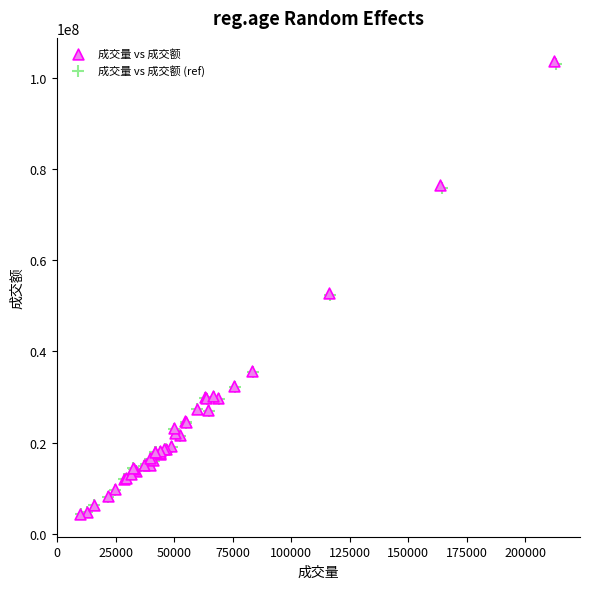

Which series has the widest spread of Y values?

成交量 vs 成交额